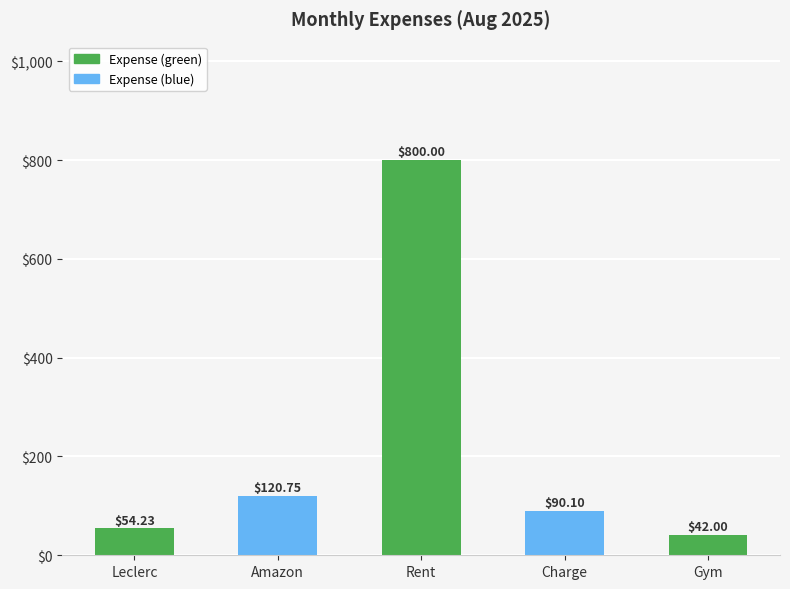

How many data points are less than 90?

2